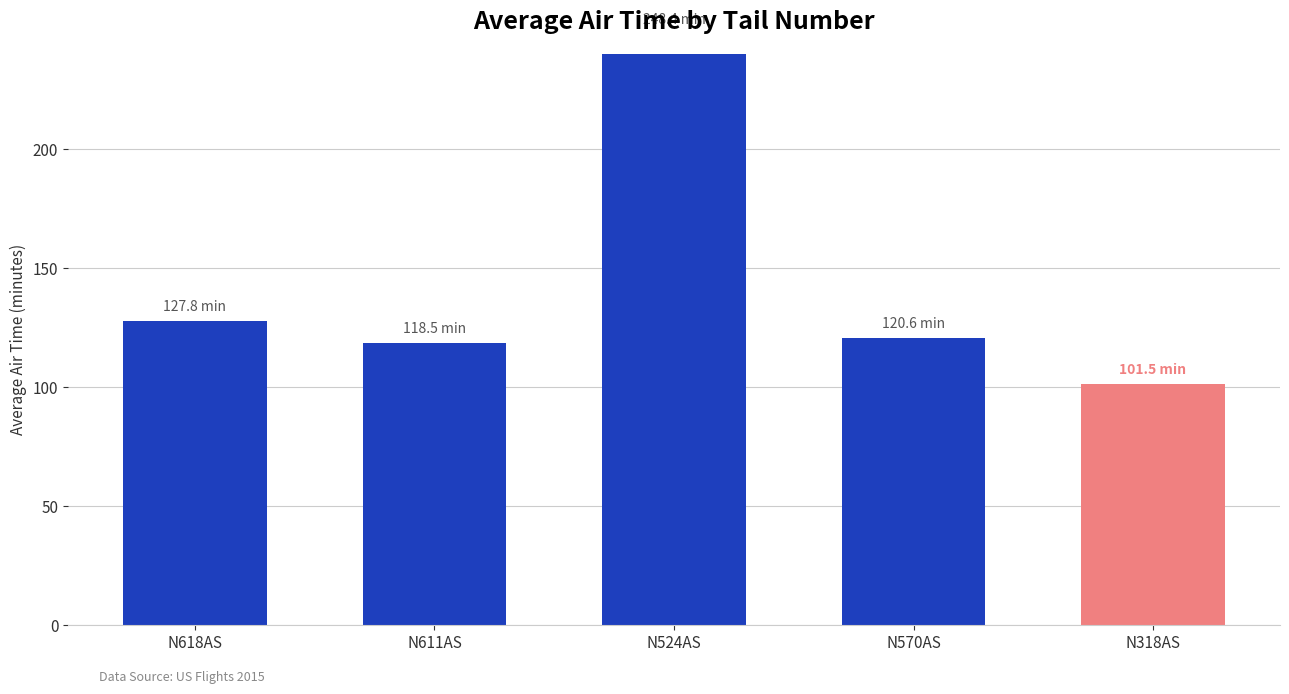

What is the difference between the second highest and second lowest values?

9.3